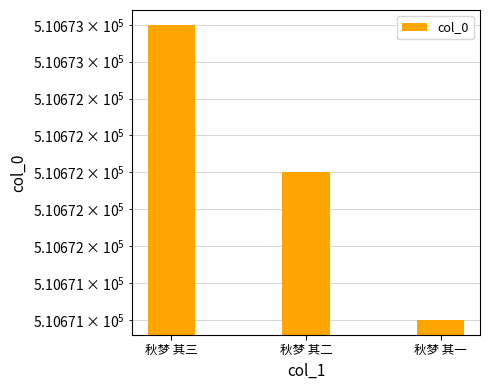

What is the value of the 1st bar from the left?

510673